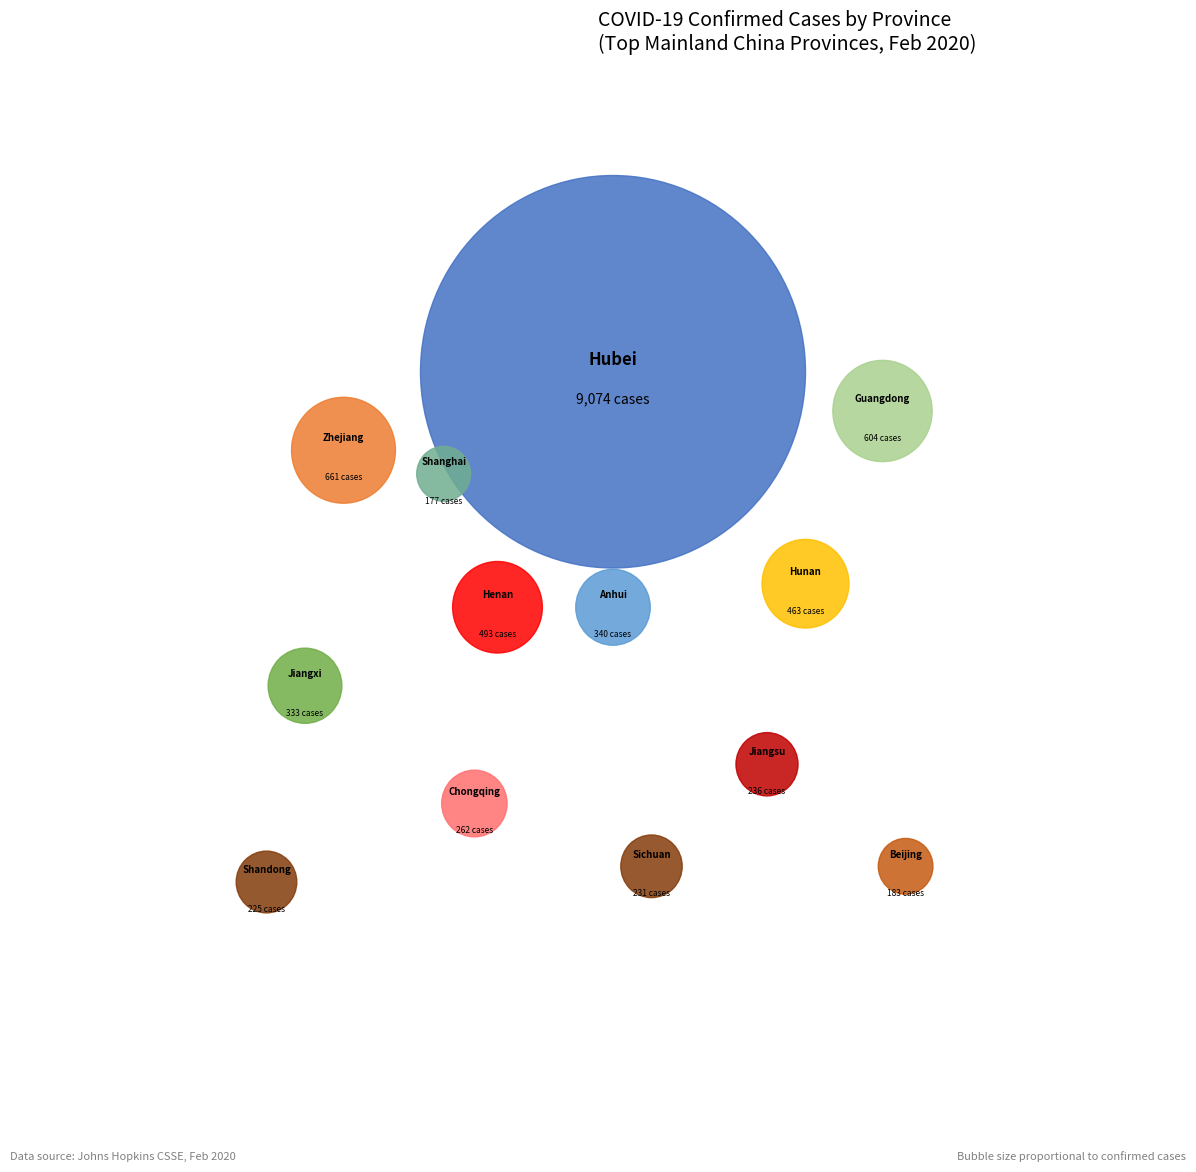

How much of the chart is everything except Sichuan?

98.3%